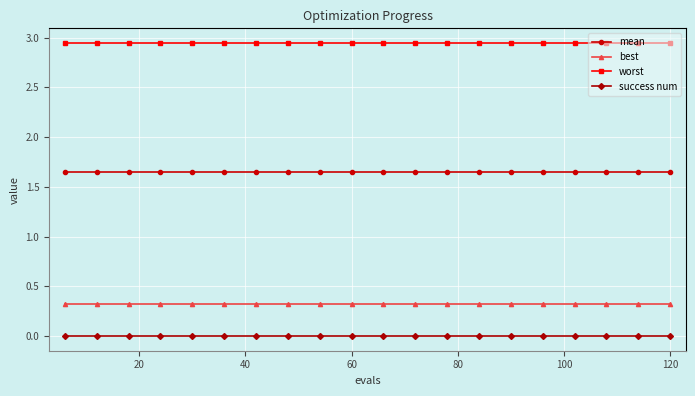

How many categories are shown in the chart?

20